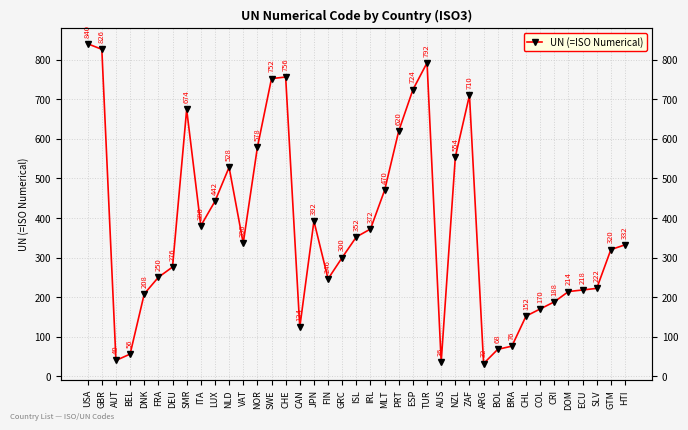

What is the difference between the maximum and second lowest values?

804